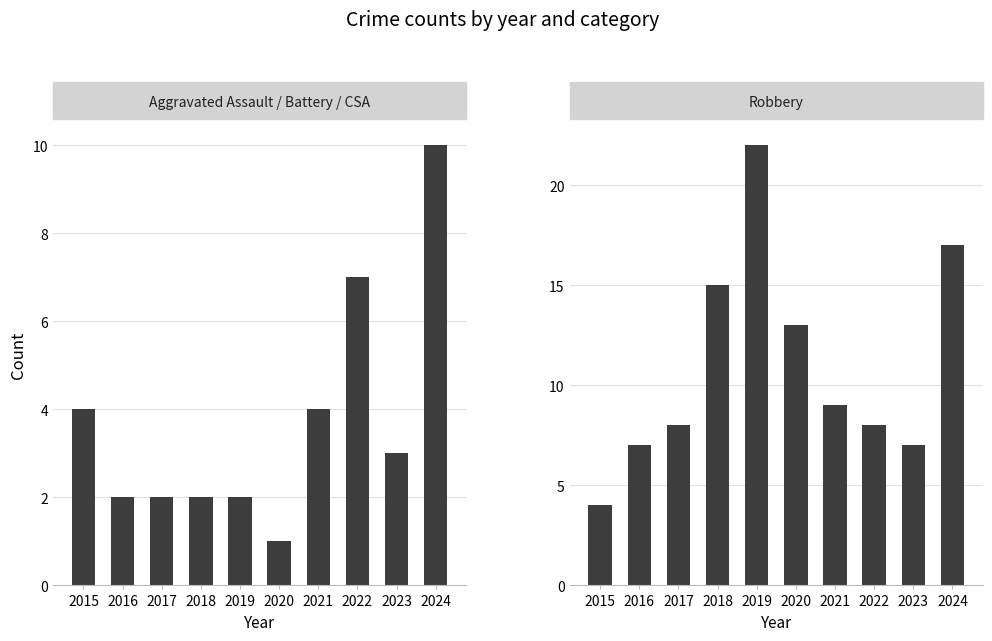

How many categories are shown in the chart?

10